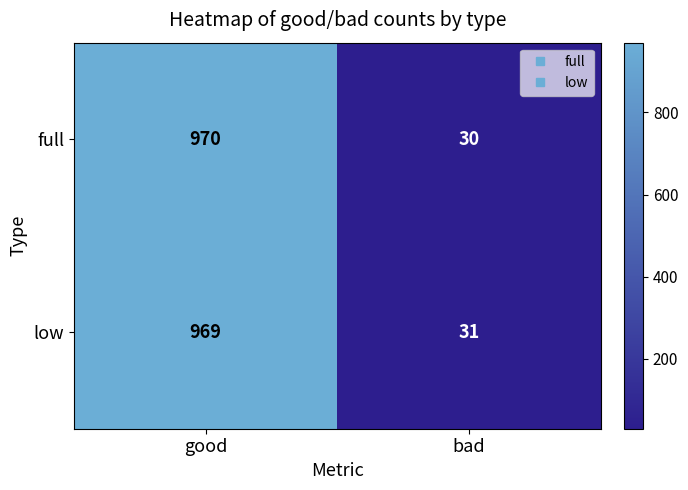

What is the difference between the highest and lowest values at good?

1